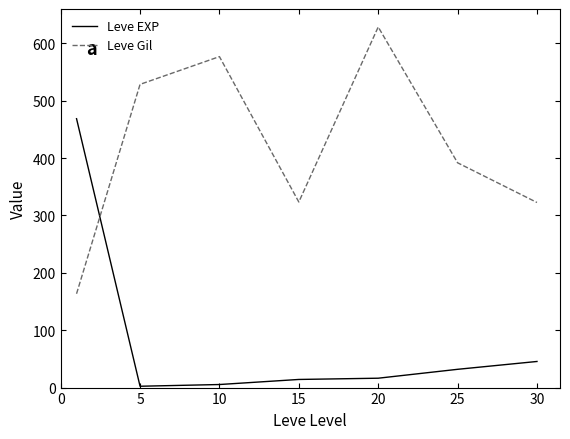

Does the chart have visible grid lines?

No